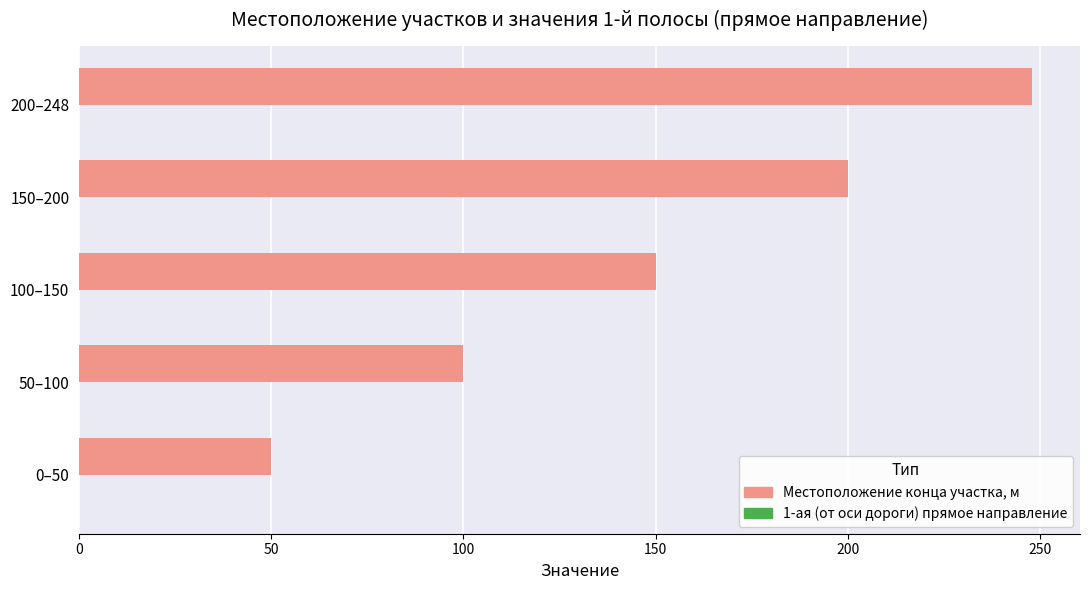

Rank the categories by value from lowest to highest.

0–50, 50–100, 100–150, 150–200, 200–248